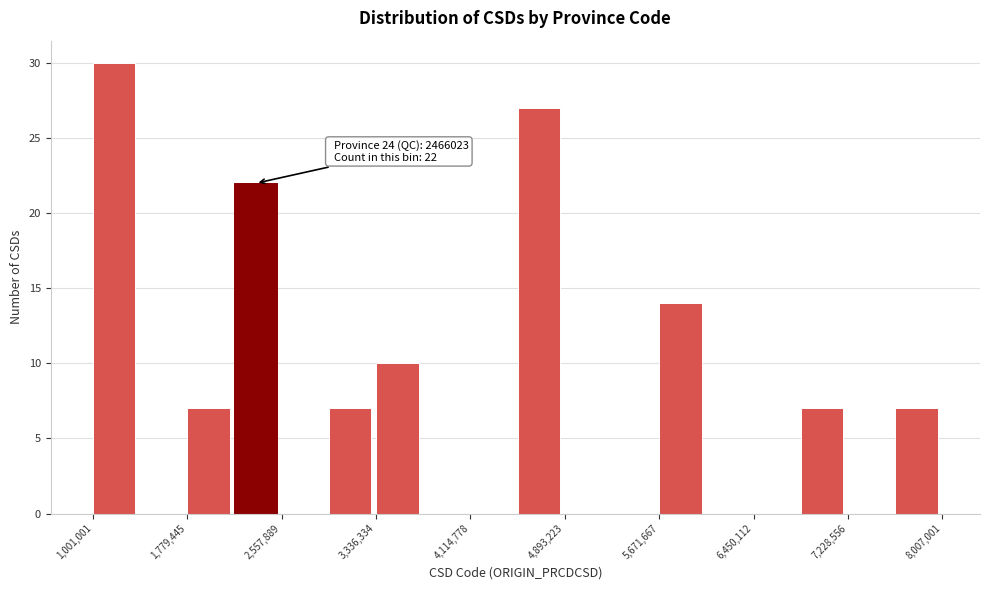

Read against the x-axis, roughly where is the centre of the tallest bar?

1200000